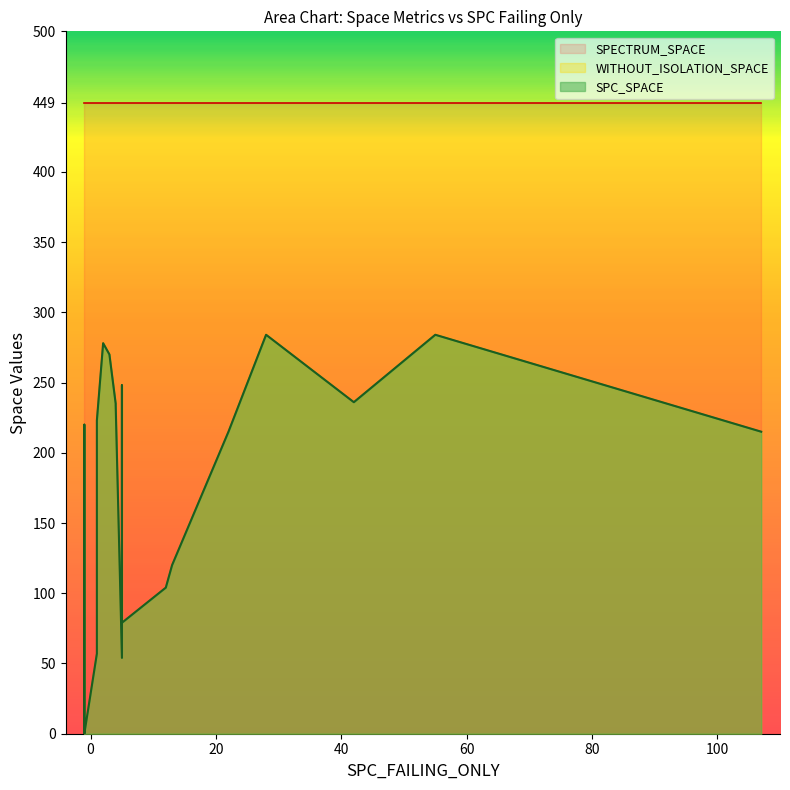

True or false: SPECTRUM_SPACE and SPC_SPACE intersect in this chart.

False